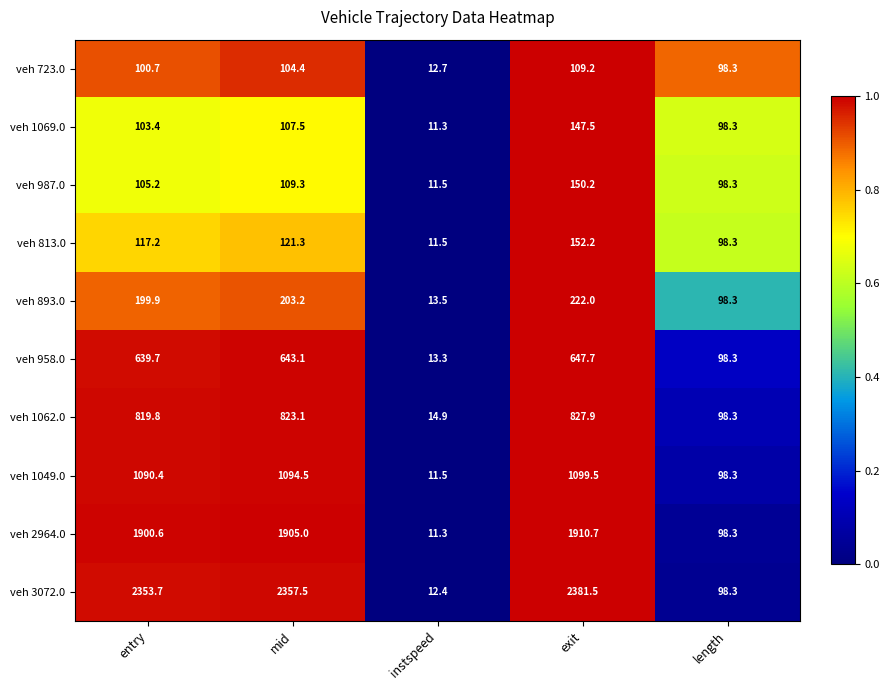

How many data points does each series have?

5